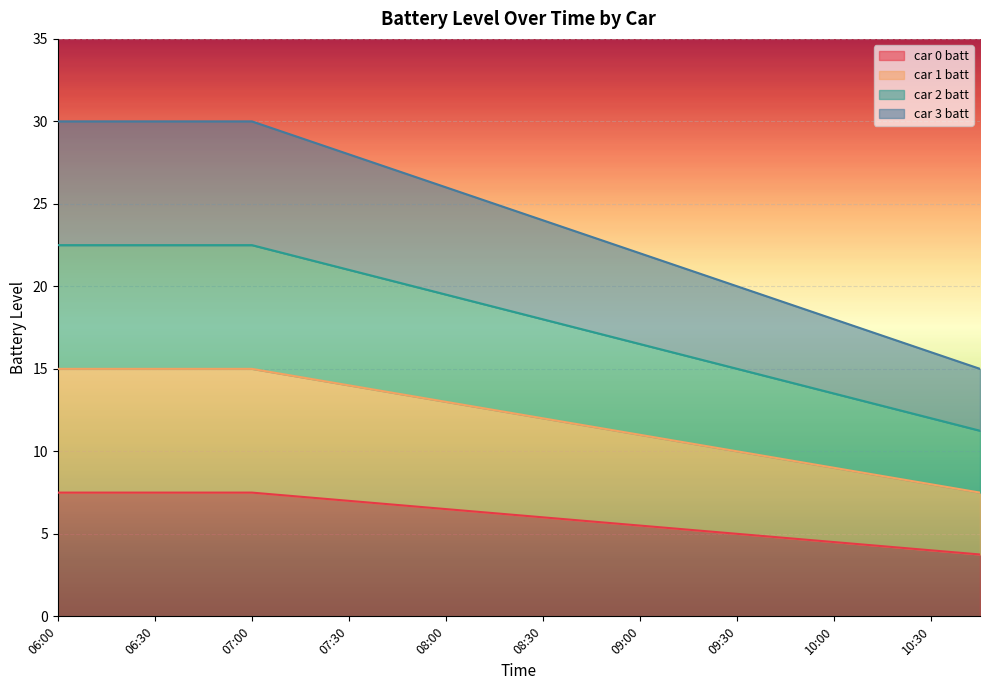

What is the difference between the highest and lowest values at 10:15?

12.8